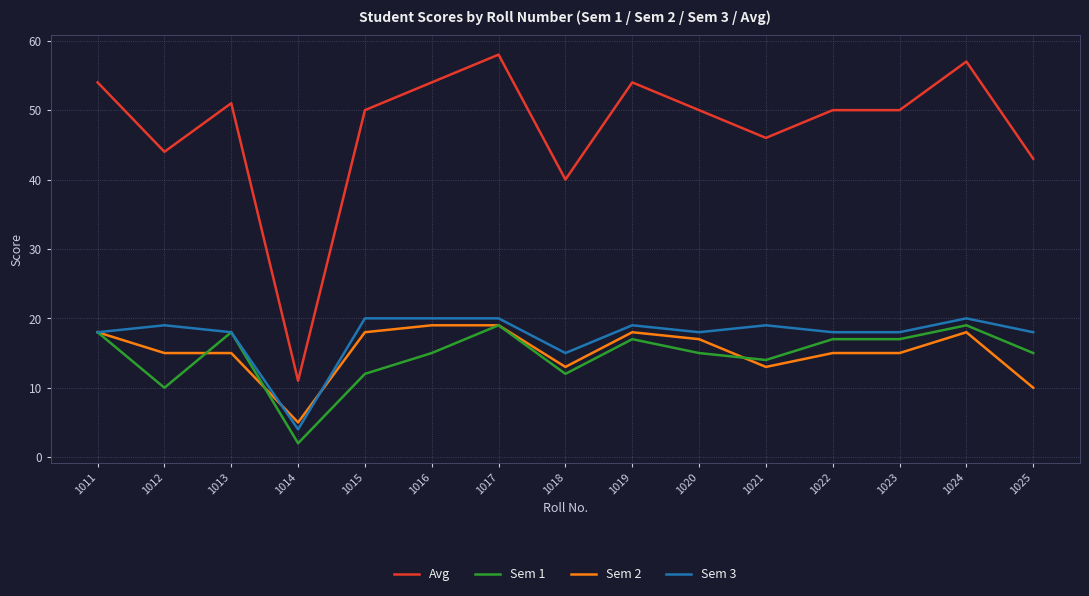

How many series are shown in this chart?

4